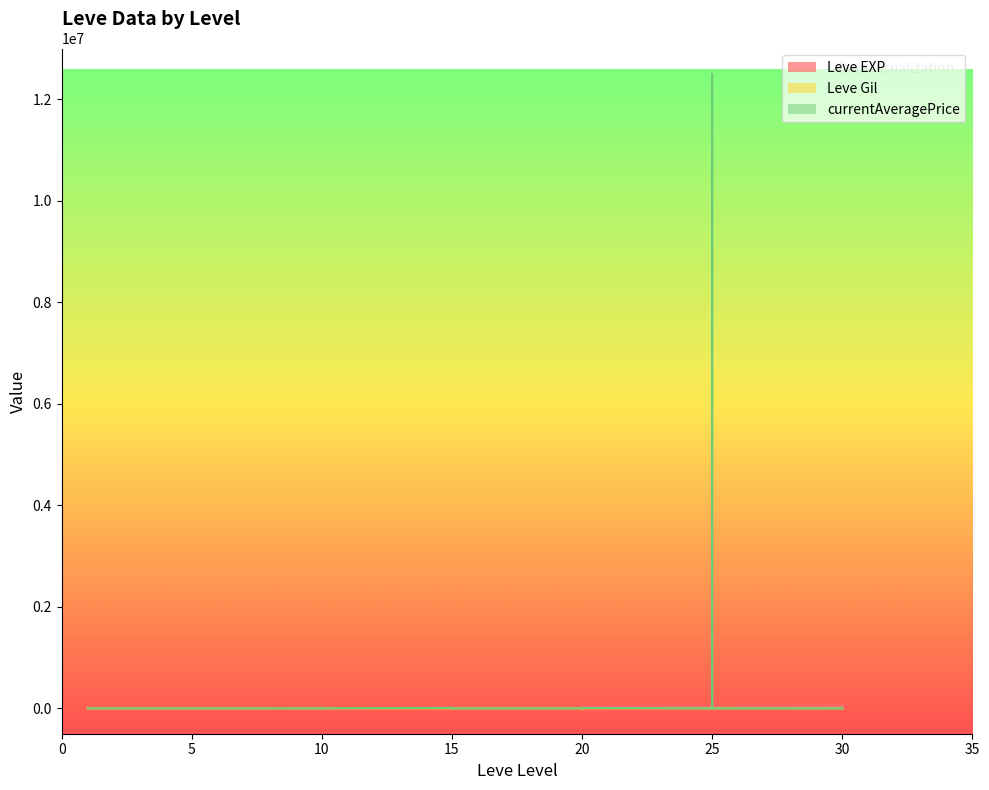

What is the sum of the Leve EXP values at 5 and 25?

36040.0